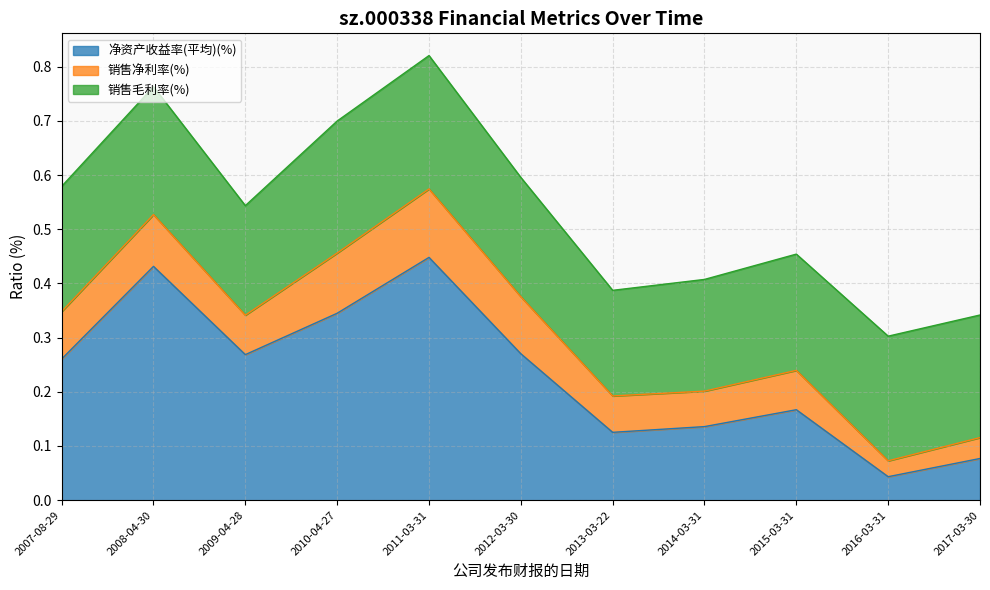

What is the label of the 1st point from the right?

2017-03-30